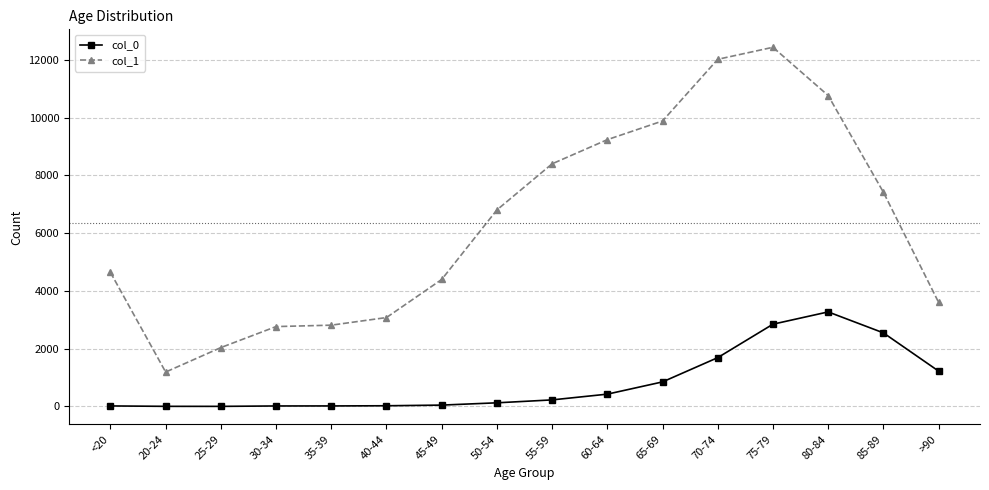

Which series has the largest total across all categories?

col_1